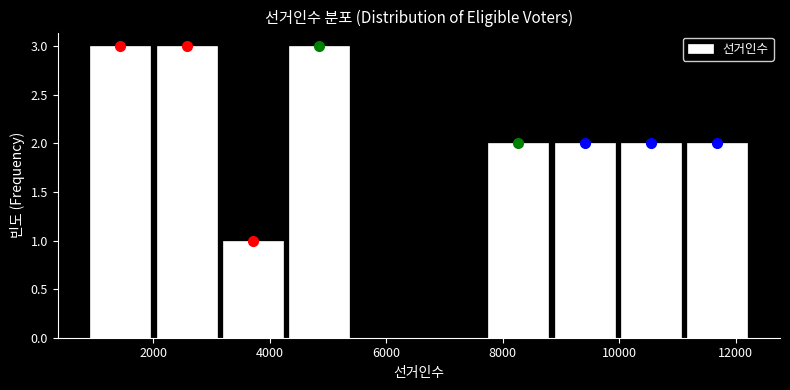

How tall is the bar that spans 8800 to 10000 on the x-axis? Neither the bar edges nor the heights are printed on the chart, so give them approximately, as read against the axes.

2